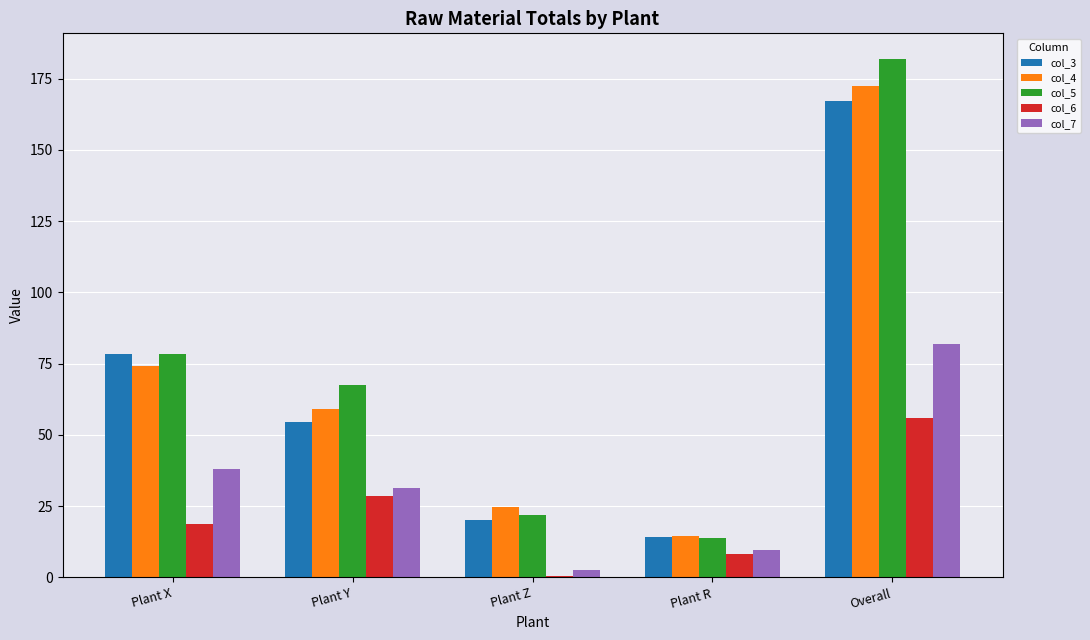

At which label does col_5 reach its peak?

Overall